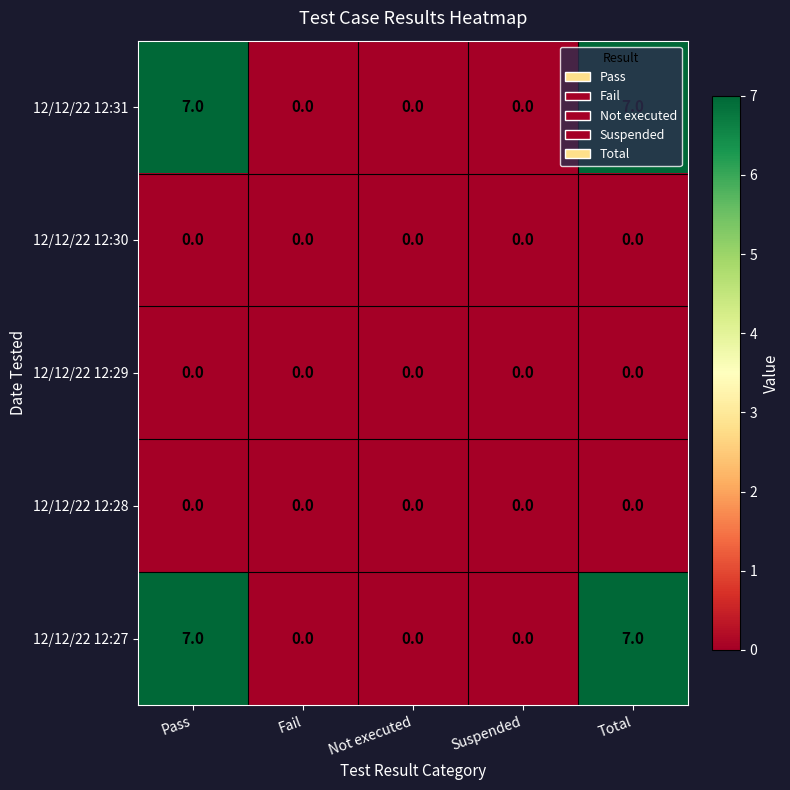

Is it true that 12/12/22 12:29 equals 0 at Fail?

True